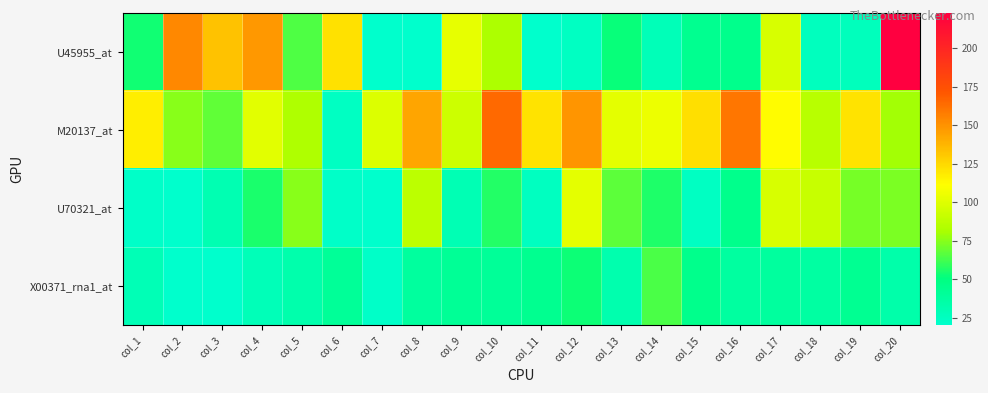

How many data points does each series have?

20